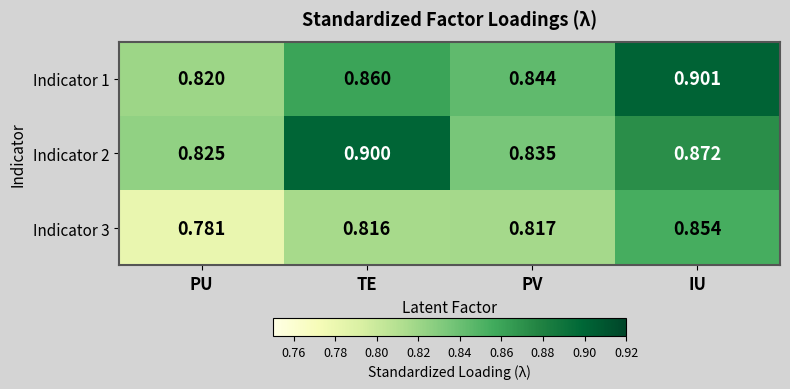

Where is Indicator 1 nearest to the value 0?

PU